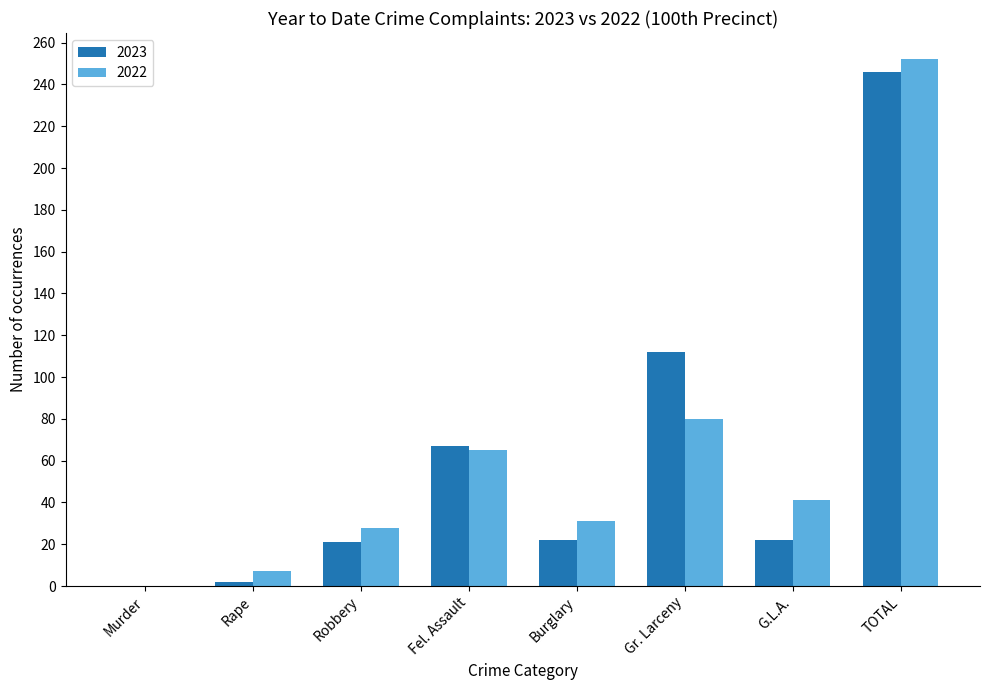

What are all the series names shown in the legend?

2023, 2022